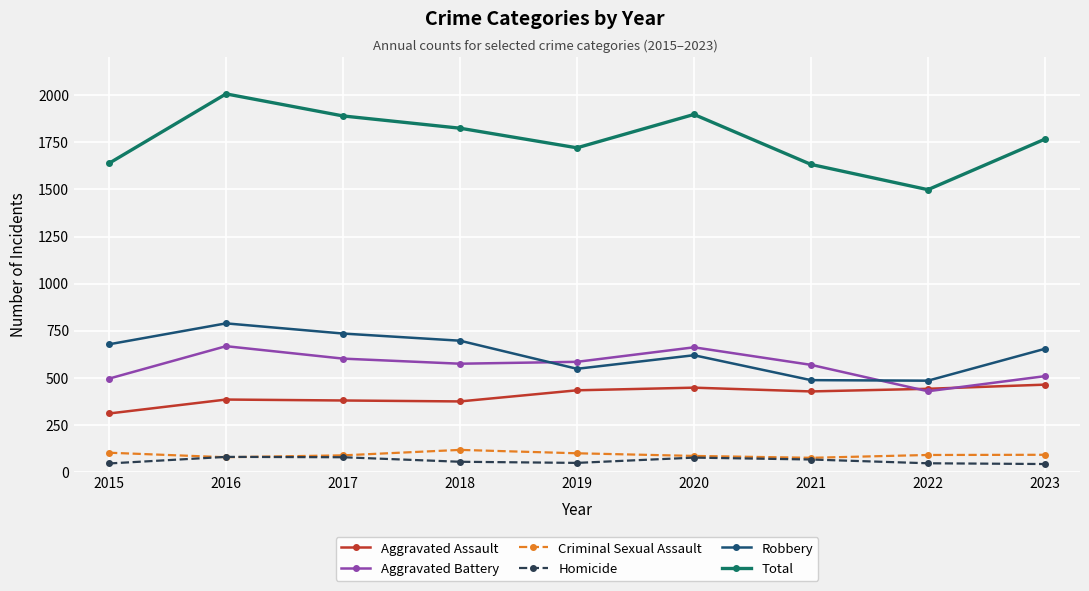

True or false: Robbery and Criminal Sexual Assault cross at least once.

False